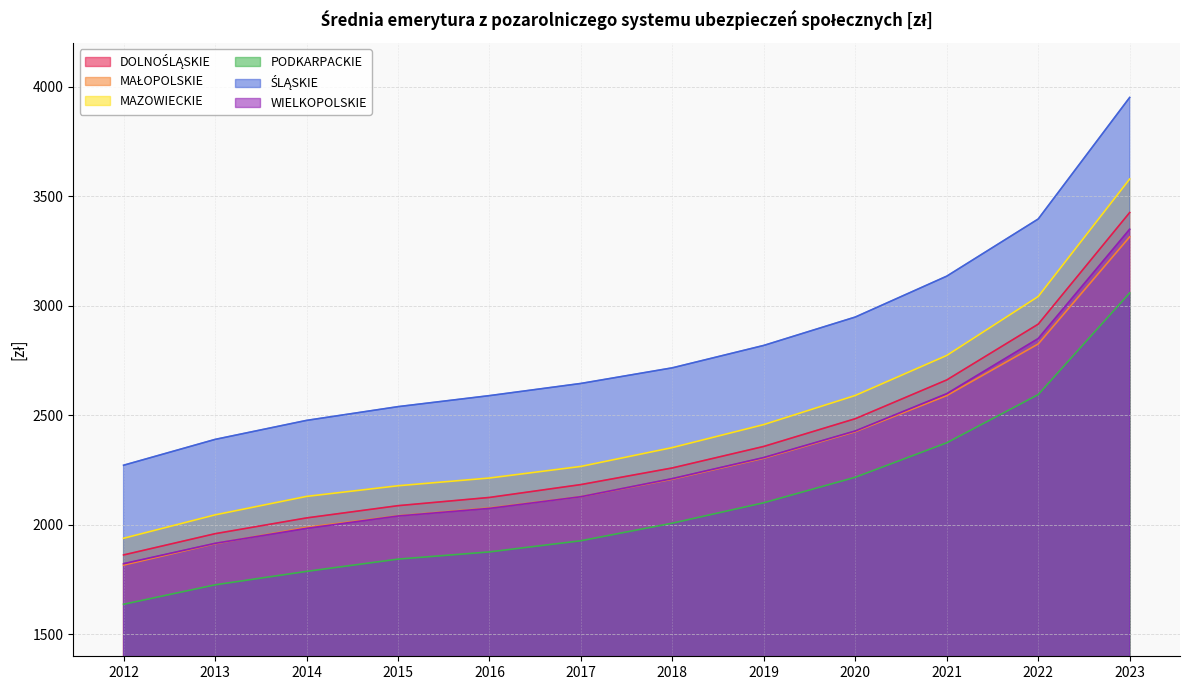

What is the total value across all series at 2018?

13755.5